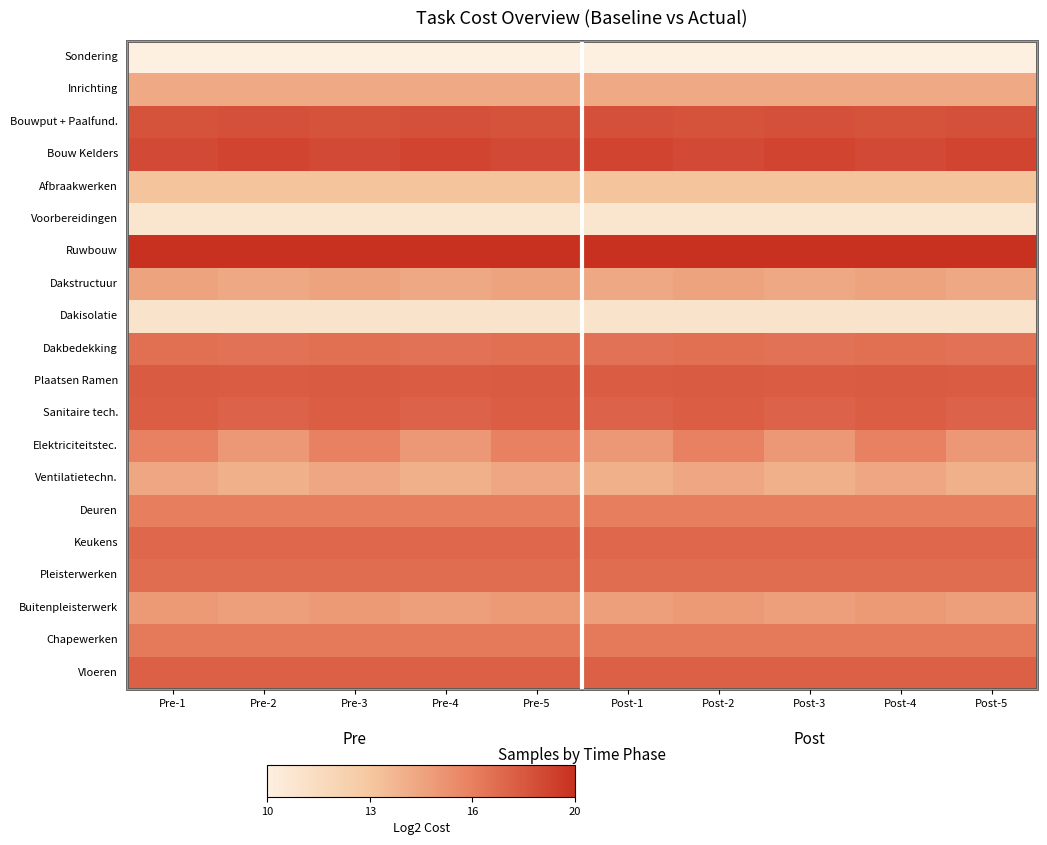

What is the smallest value displayed?

9.8